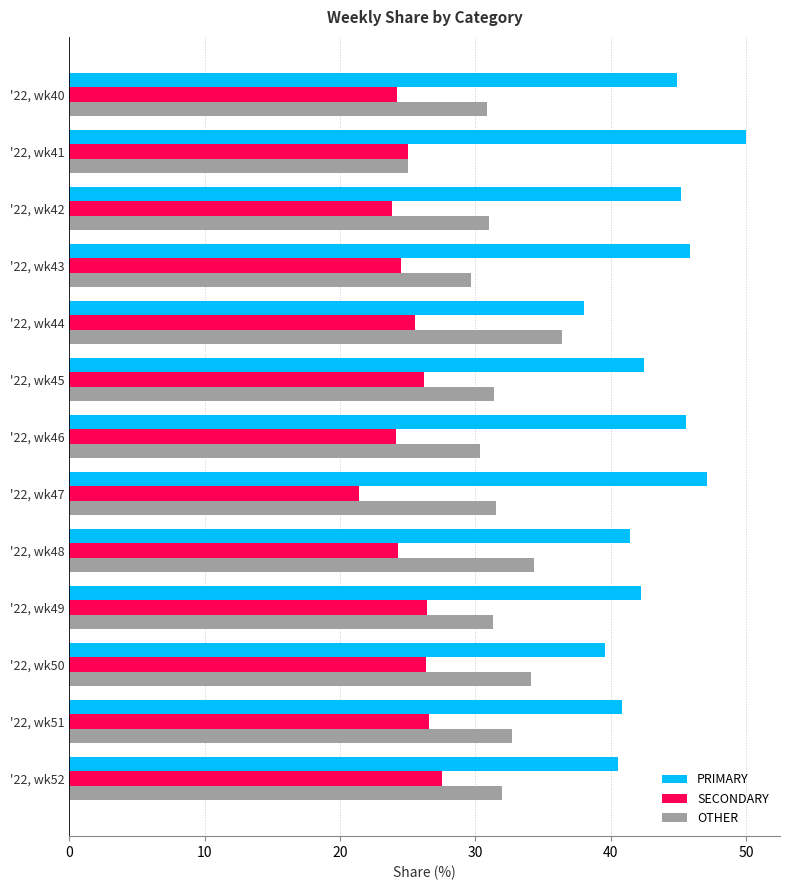

The PRIMARY series shows 39.5 at '22, wk50. True or false?

True